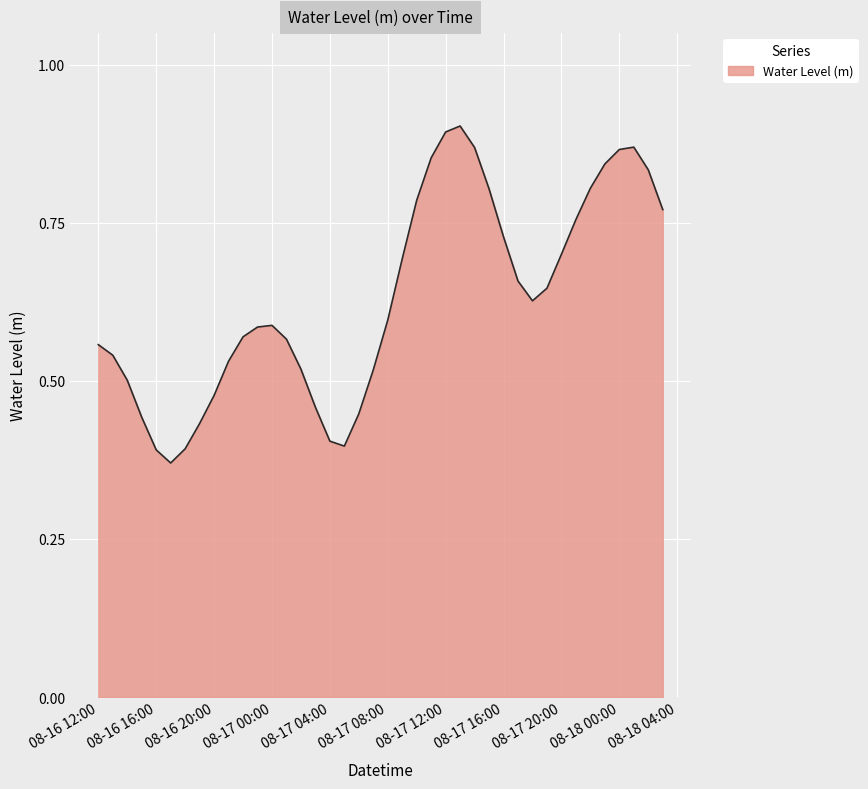

Is this an area chart (filled region under the line)?

Yes